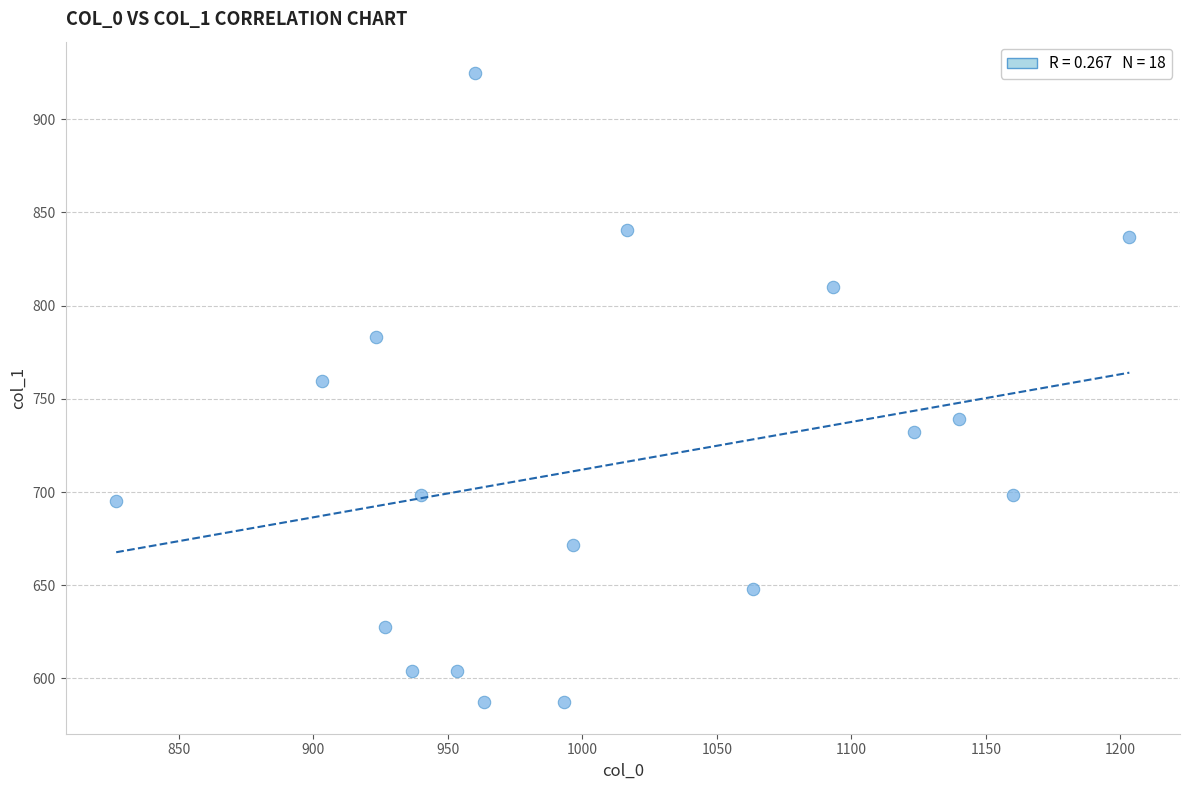

What is the range of Y values (max minus min)?

337.5